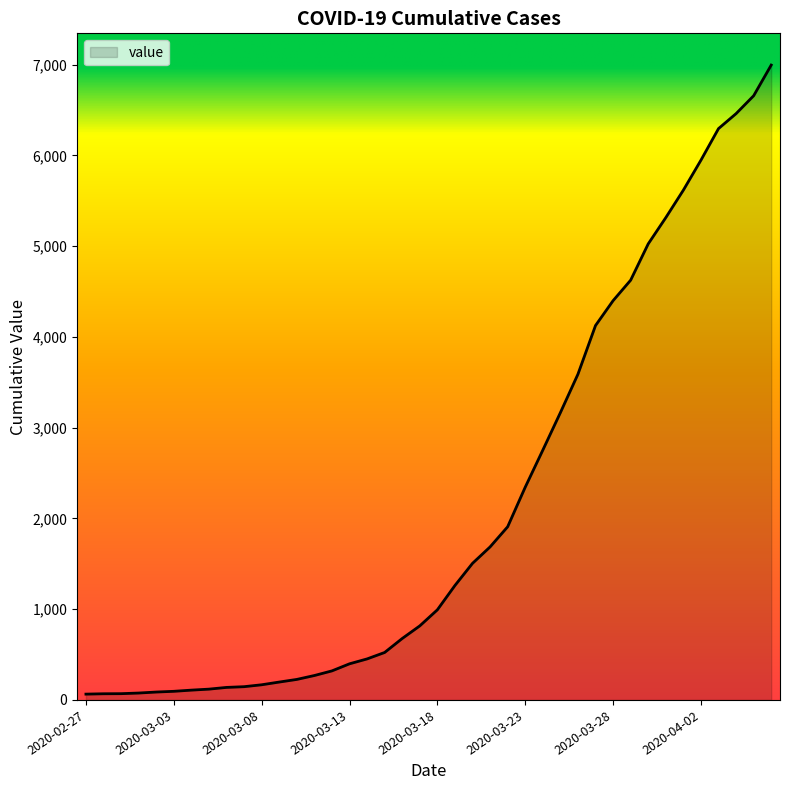

What is the sum of all values?

85677